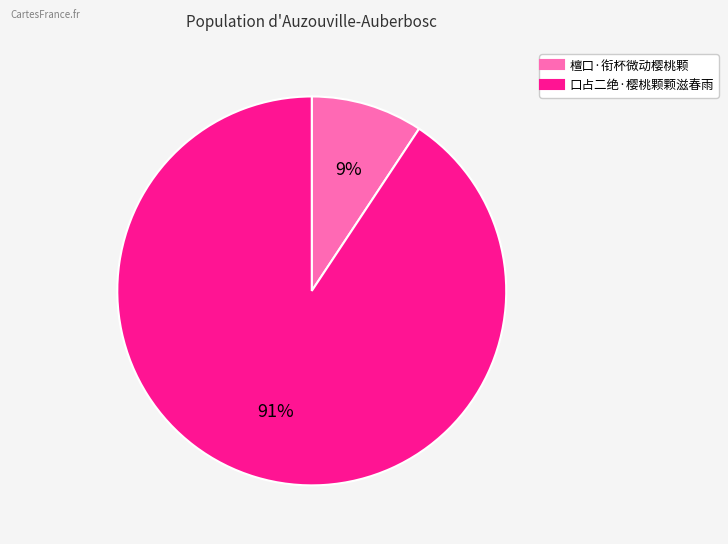

Which has a higher value, 口占二绝·樱桃颗颗滋春雨 or 檀口·衔杯微动樱桃颗?

口占二绝·樱桃颗颗滋春雨